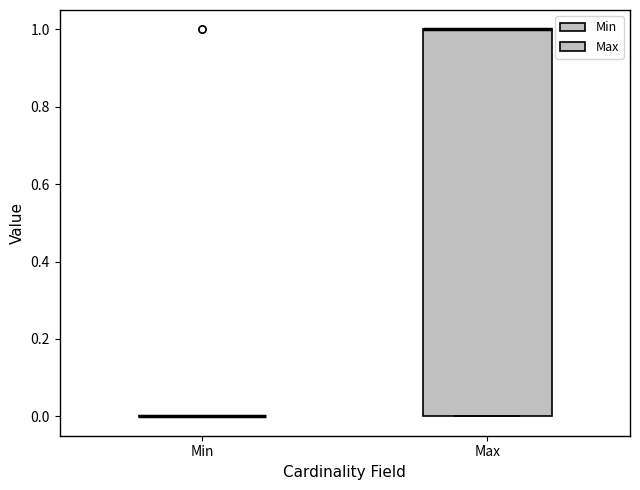

Reading left to right, read every box against the y-axis: the position of its median line, the range the box covers, and the ends of its whiskers. The values are not printed on the chart, so give them approximately, as read against the axis.

Min: box collapsed to a line at 0, whiskers 0 to 0
Max: median 1 (drawn on the box's upper edge), box 0 to 1, whiskers 0 to 1